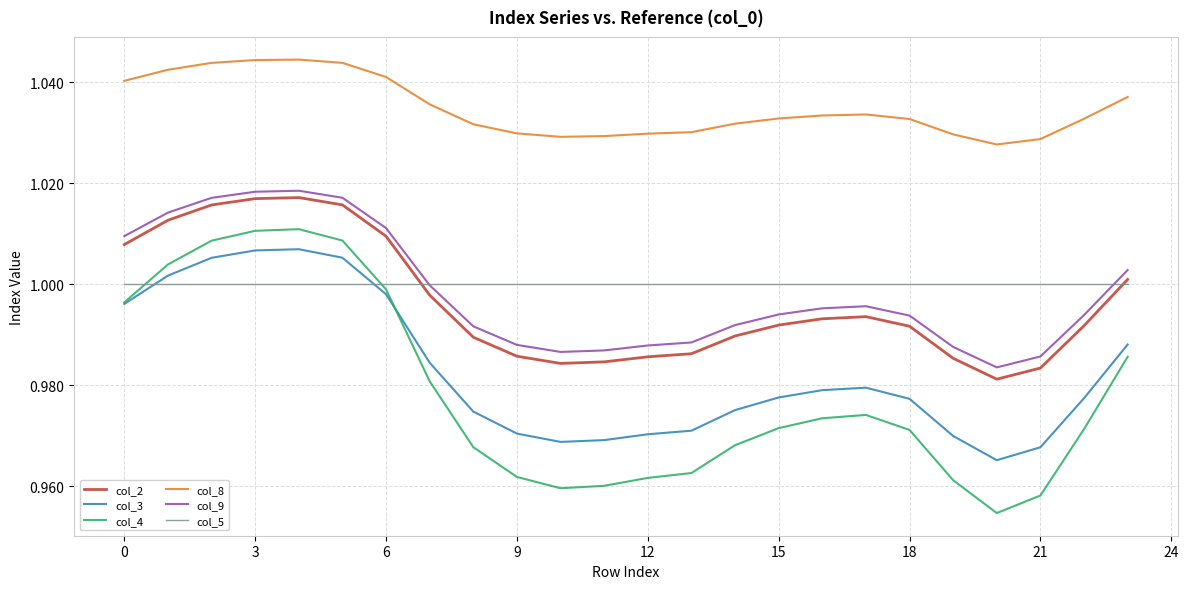

What is the sum of all col_8 values?

24.8